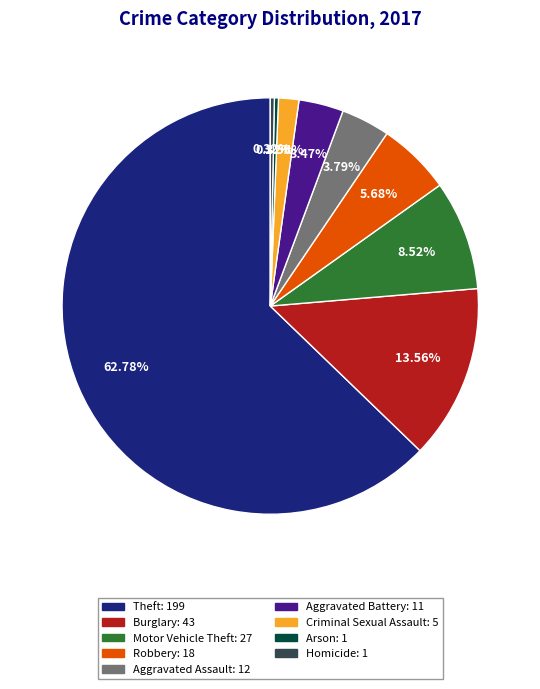

What is the majority slice?

Theft